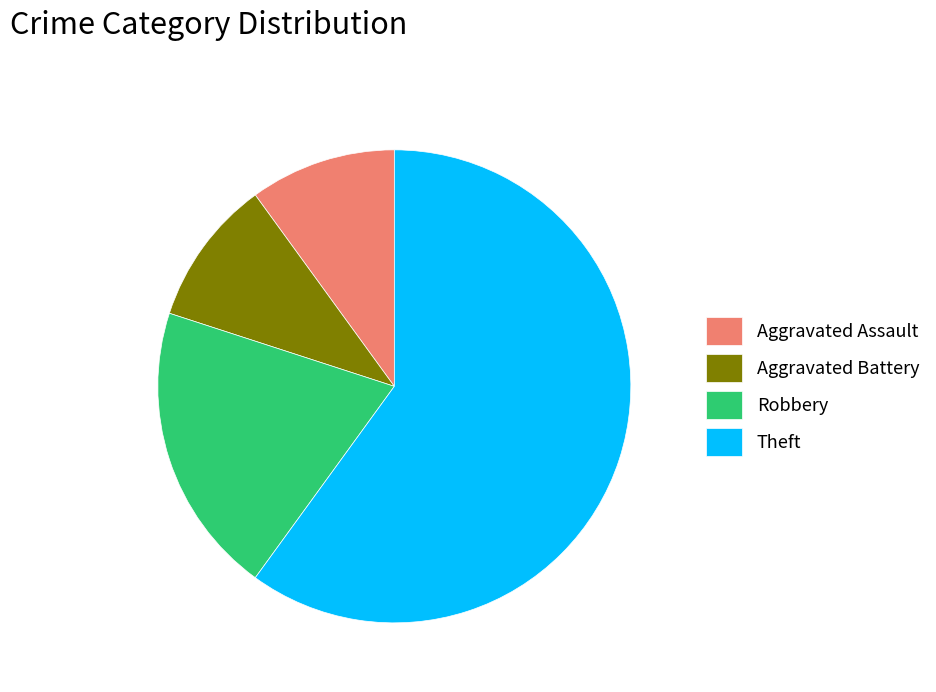

Combined, do Theft and Aggravated Assault account for over 50%?

Yes